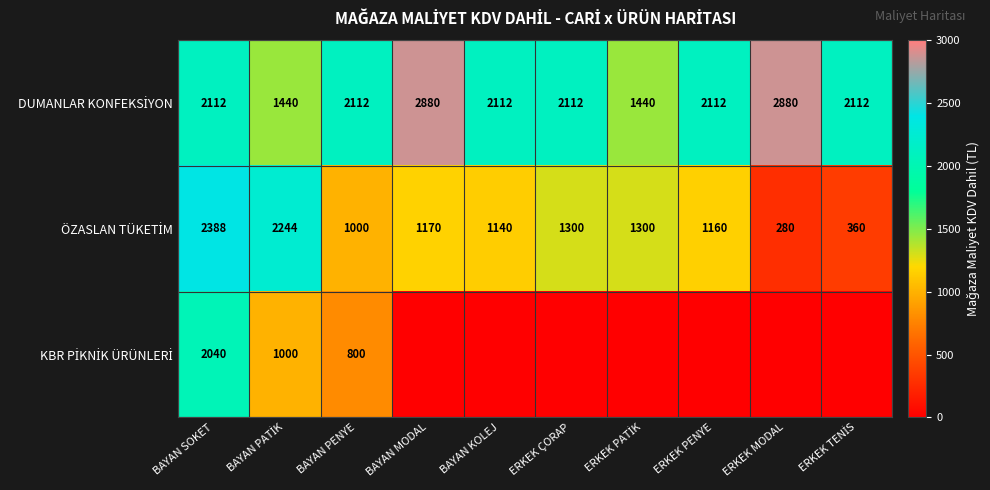

Which series has the largest total across all categories?

DUMANLAR KONFEKSİYON